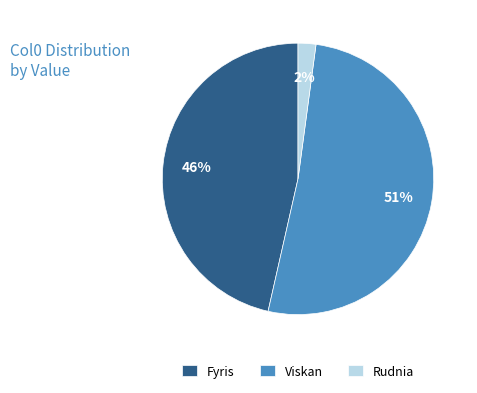

Do Viskan and Rudnia together represent more than half of the pie?

Yes